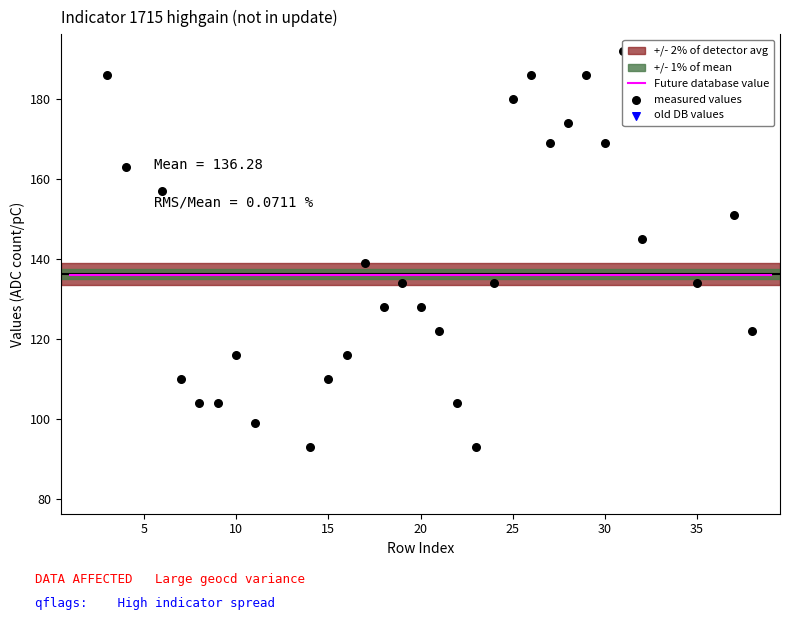

Which series has the widest spread of Y values?

measured values